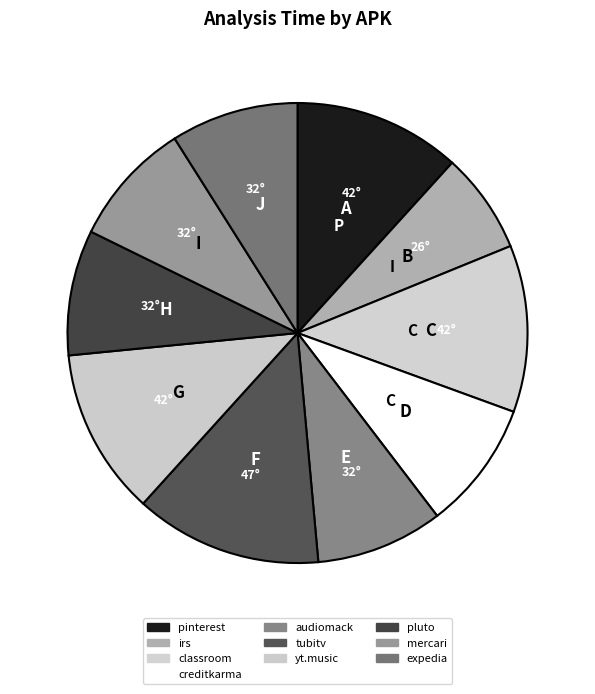

How many segments does this pie chart have?

10